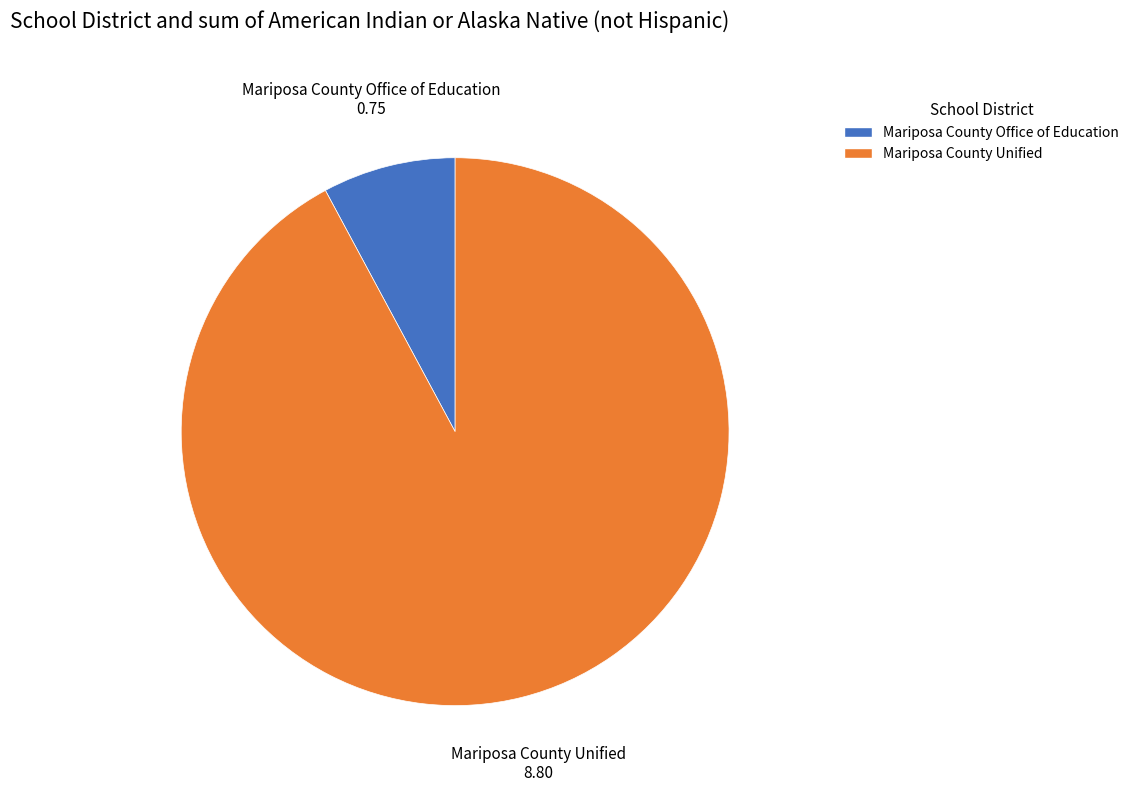

Is it true that Mariposa County Unified is 99% of the pie?

False